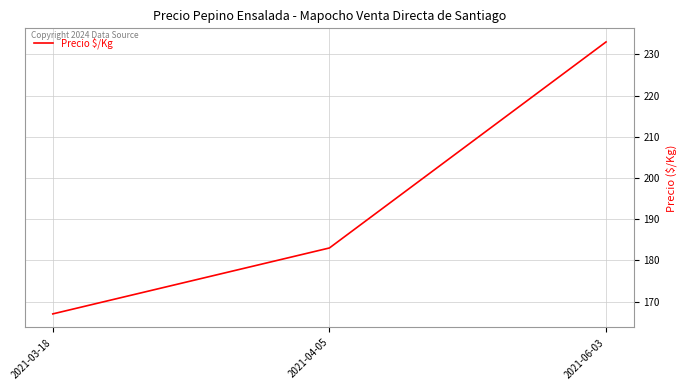

Which has a higher value, 2021-06-03 or 2021-03-18?

2021-06-03